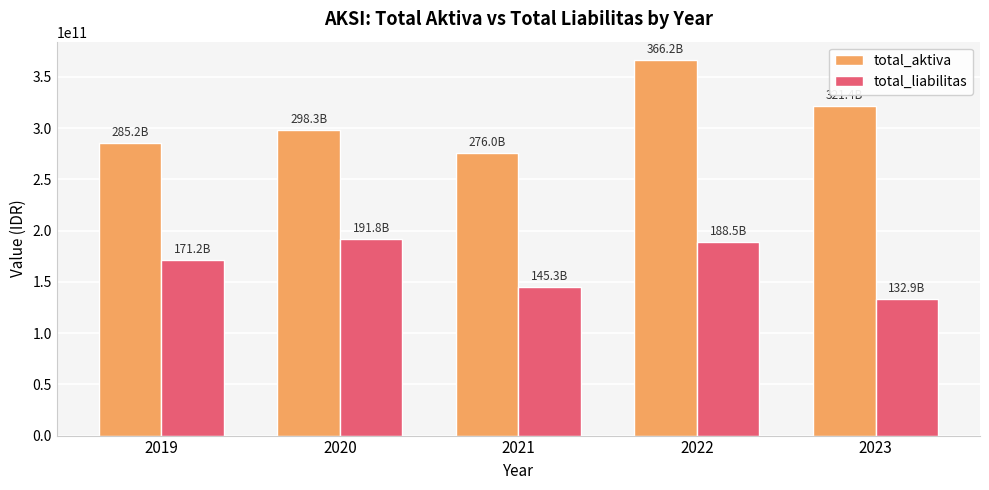

What is the maximum value shown in the chart?

366151031018